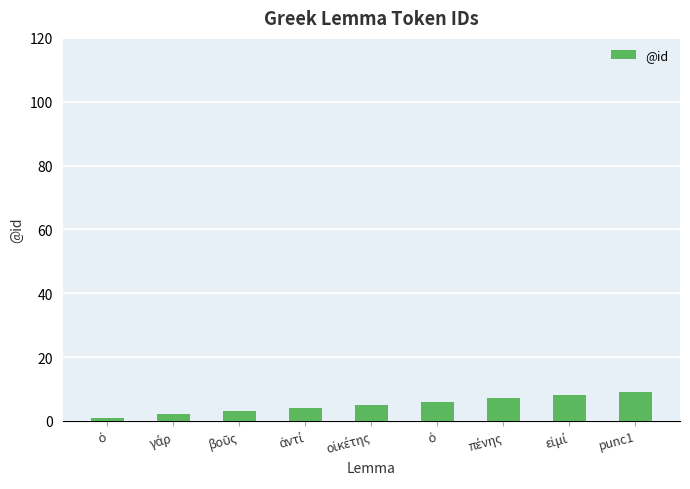

Reading left to right, what are all the values shown in this chart?

ὁ=1	γάρ=2	βοῦς=3	ἀντί=4	οἰκέτης=5	ὁ=6	πένης=7	εἰμί=8	punc1=9